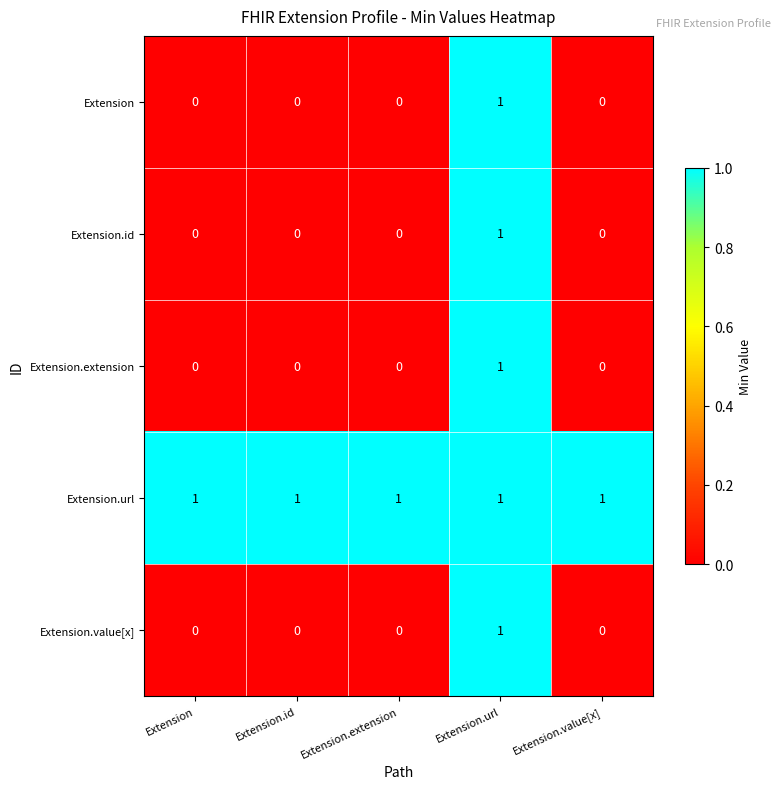

At how many categories does at least one series exceed 0?

5